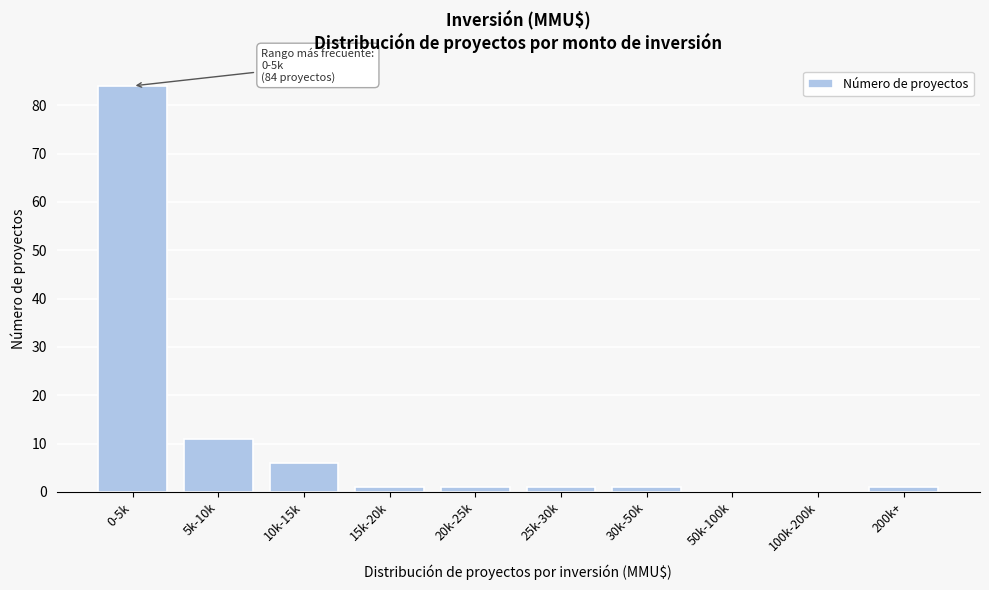

Reading left to right, list all the values displayed in this chart.

0-5k=84	5k-10k=11	10k-15k=6	15k-20k=1	20k-25k=1	25k-30k=1	30k-50k=1	50k-100k=0	100k-200k=0	200k+=1